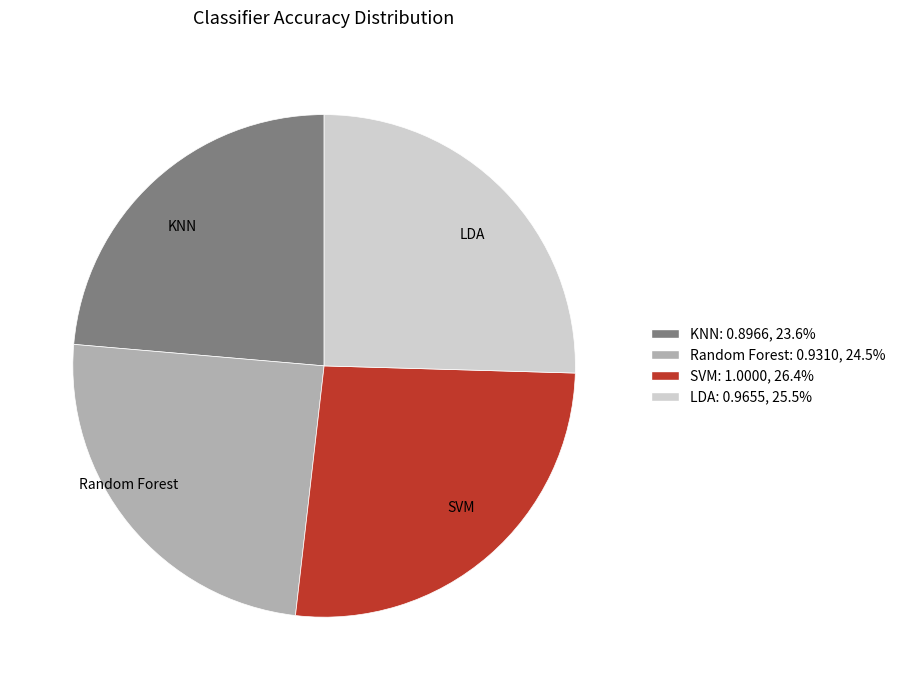

Which category has the smallest portion of the pie?

KNN